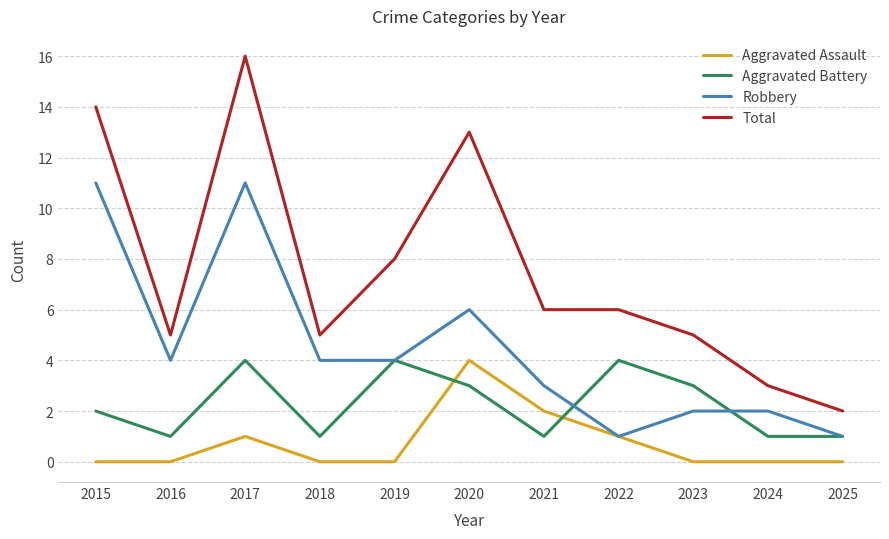

True or false: Total and Aggravated Battery cross at least once.

False